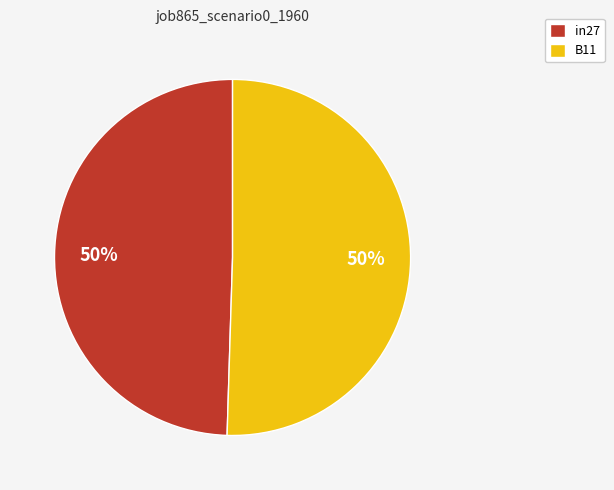

Is it true that in27 is 50% of the pie?

True